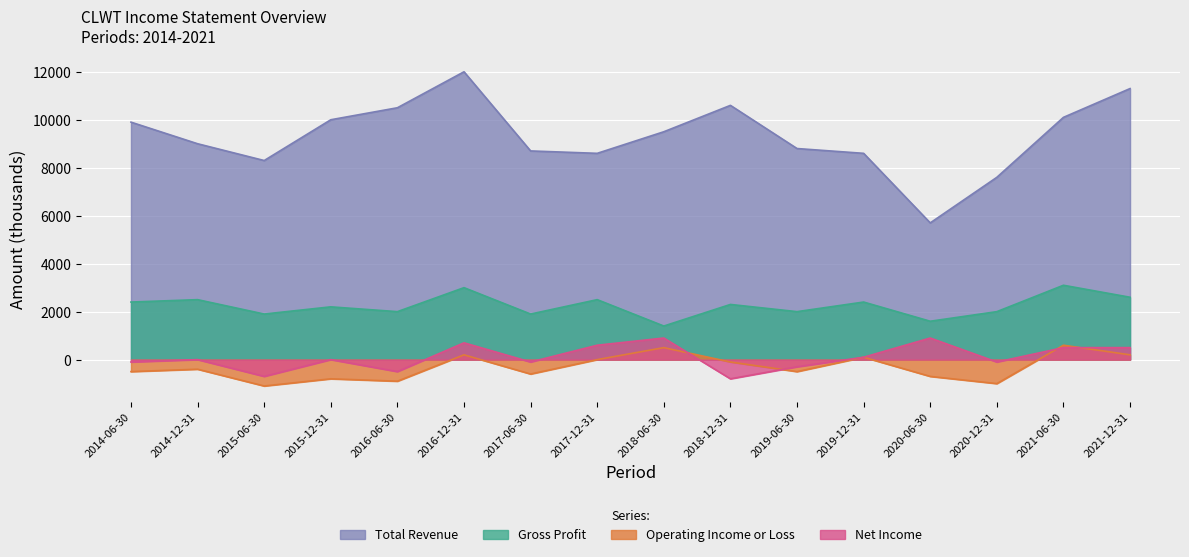

What are all the series names shown in the legend?

Total Revenue, Gross Profit, Operating Income or Loss, Net Income